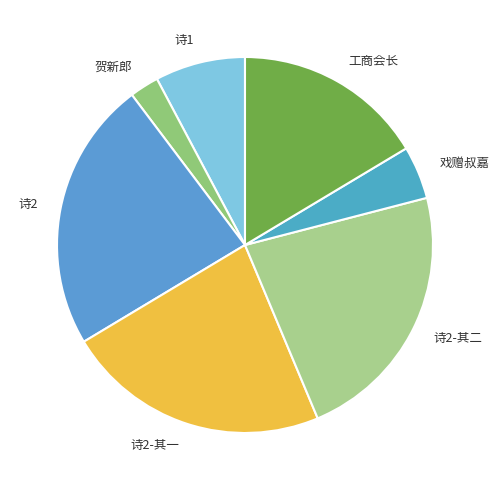

Count the number of slices in the pie.

7